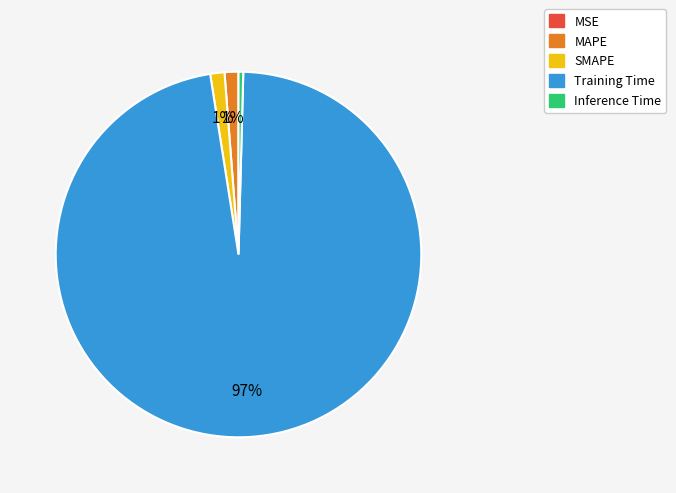

Is it true that Training Time is 97% of the pie?

True